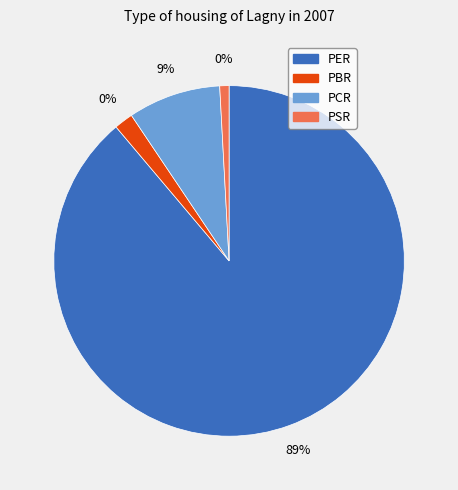

Which slice is the smallest?

PSR